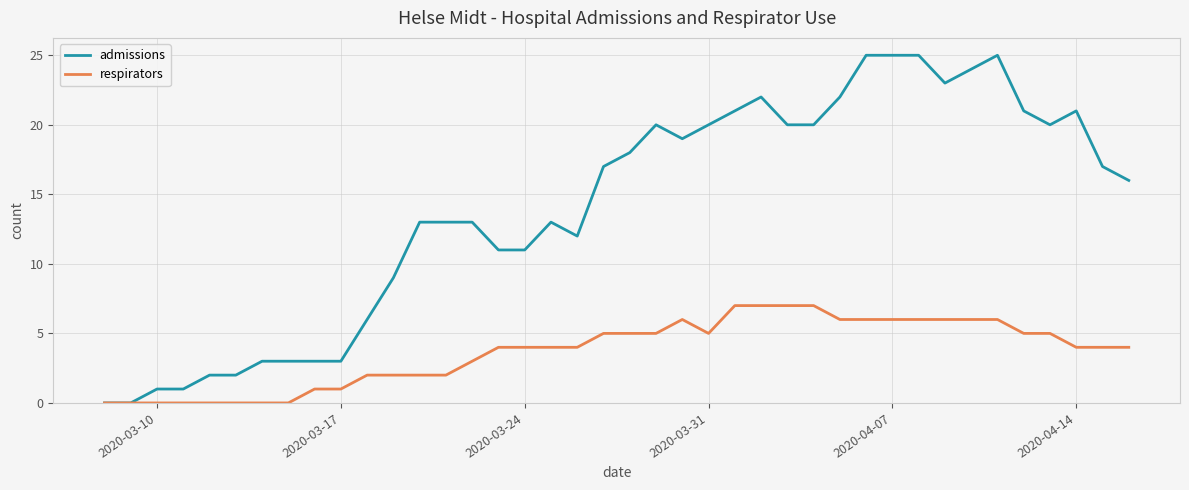

What is the maximum value shown in the chart?

25